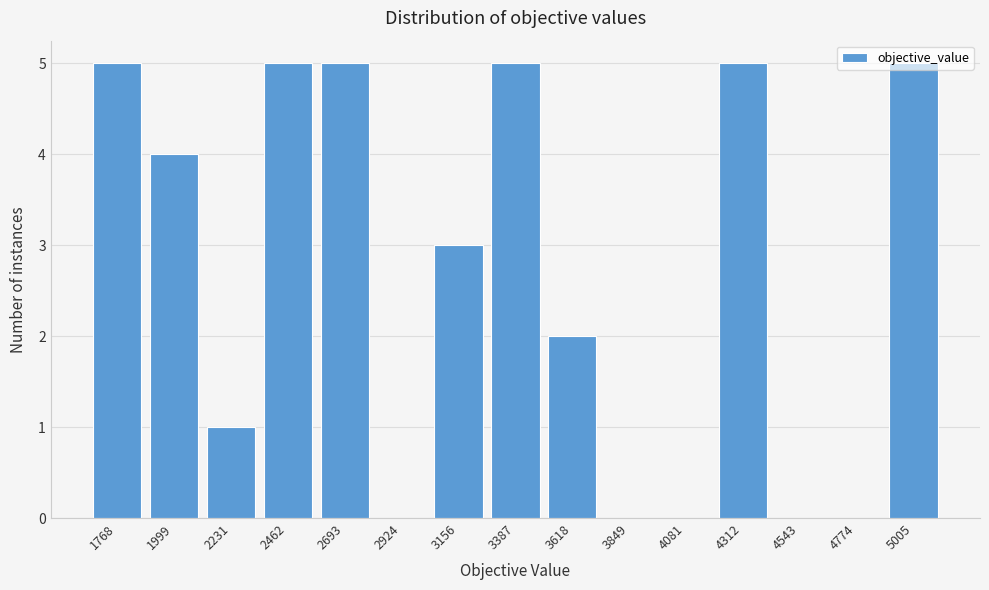

What is the greatest value displayed?

5